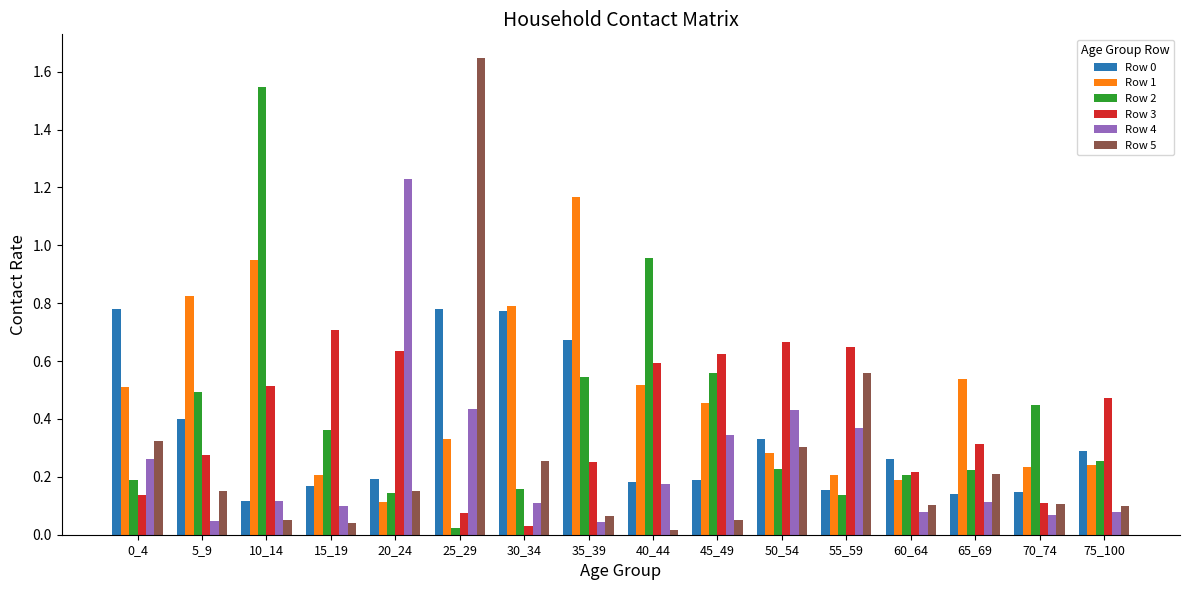

What is the sum of all Row 0 values?

5.6